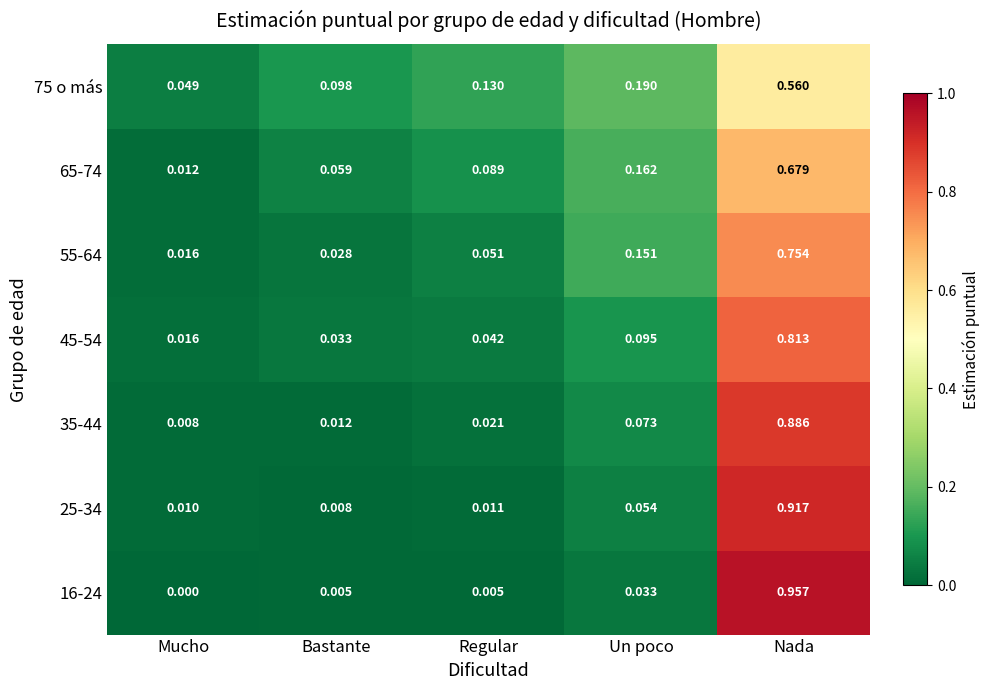

Count the number of data series in this chart.

7